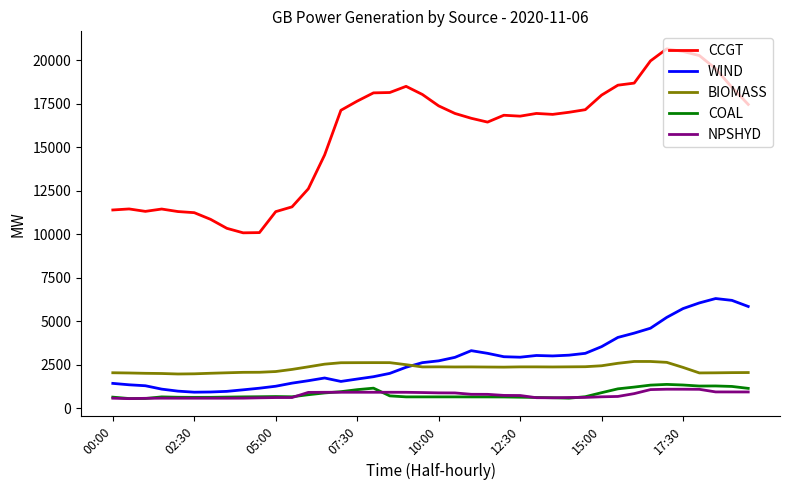

True or false: COAL and CCGT intersect in this chart.

False